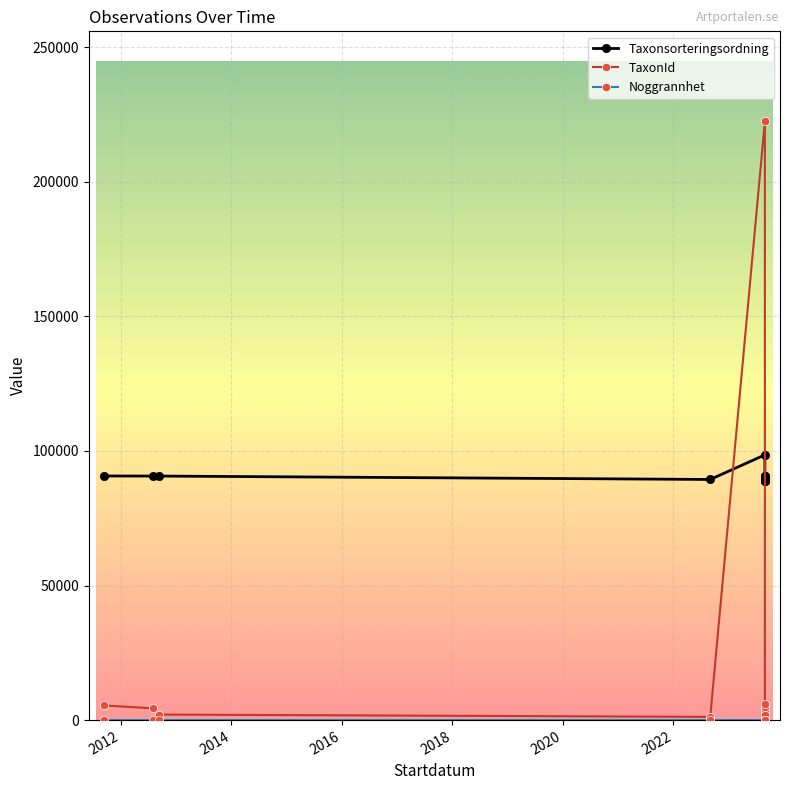

List the series in order of their peak value, lowest first.

Noggrannhet, Taxonsorteringsordning, TaxonId